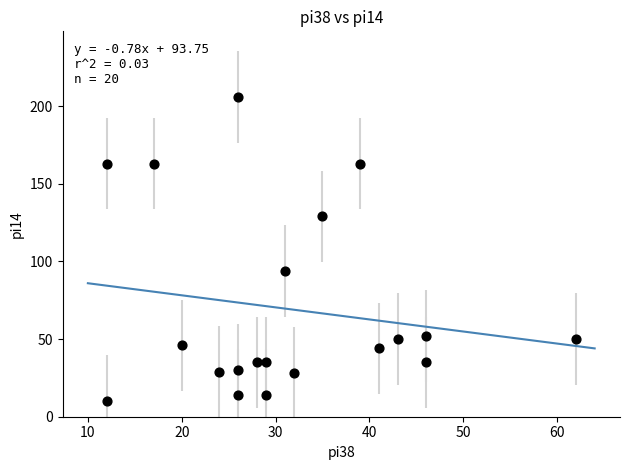

What is the range of Y values (max minus min)?

196